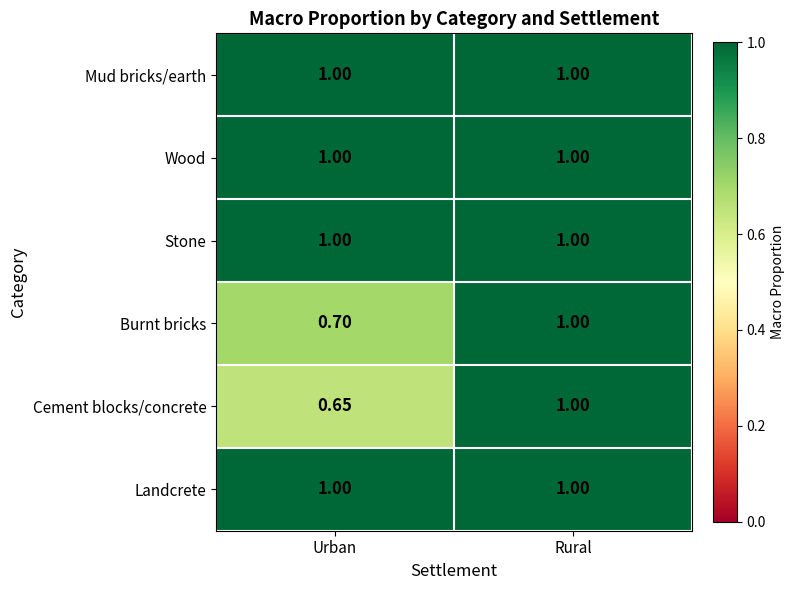

Between Urban and Rural, which series saw the biggest shift?

Cement blocks/concrete